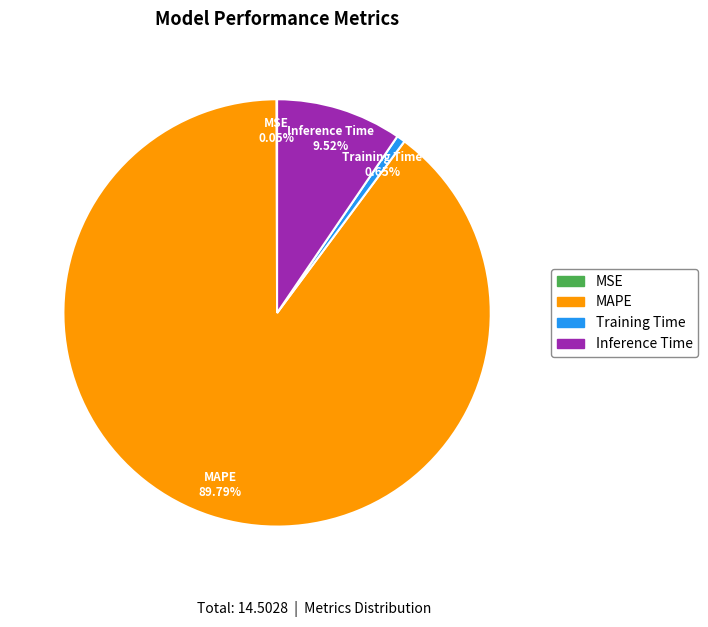

True or false: Inference Time accounts for 24% of the total.

False